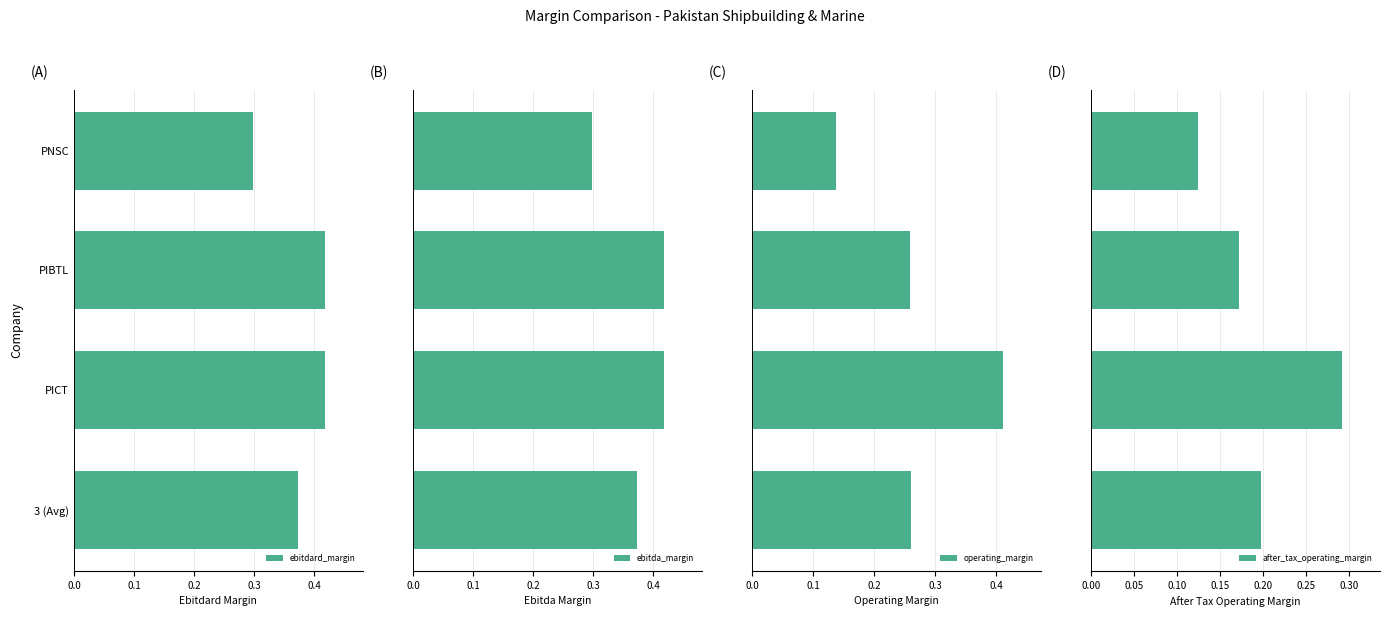

Count the ebitda_margin values in the range 0 to 1.

4